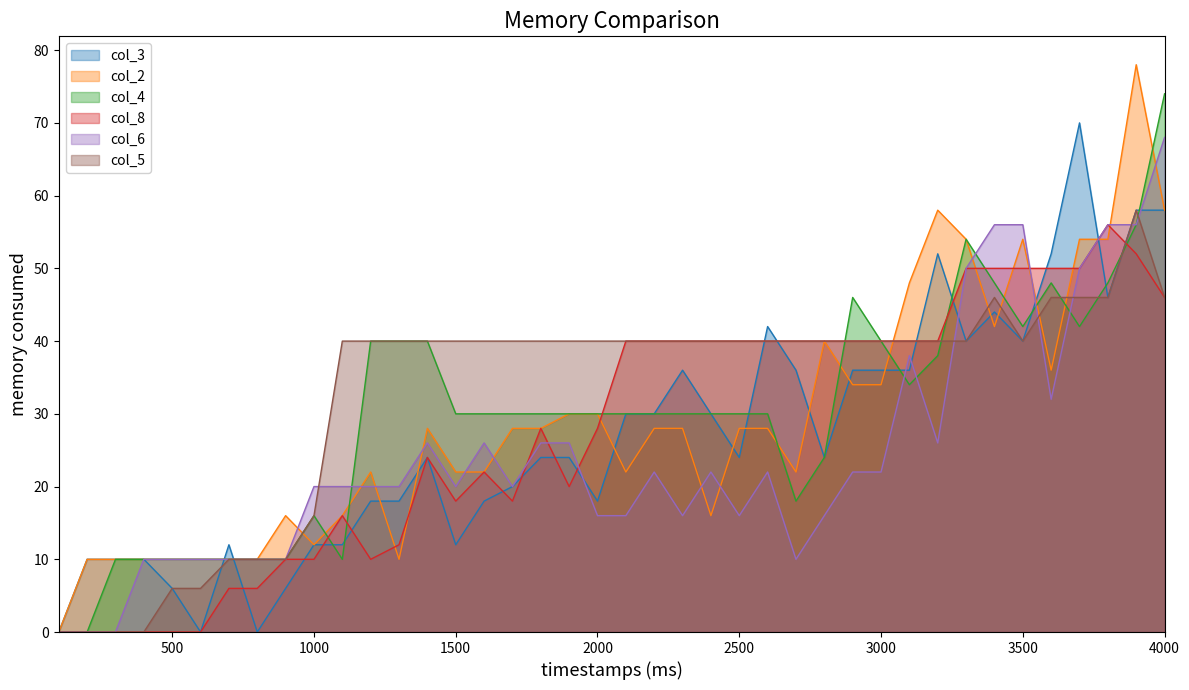

How many lines are shown in the chart?

6